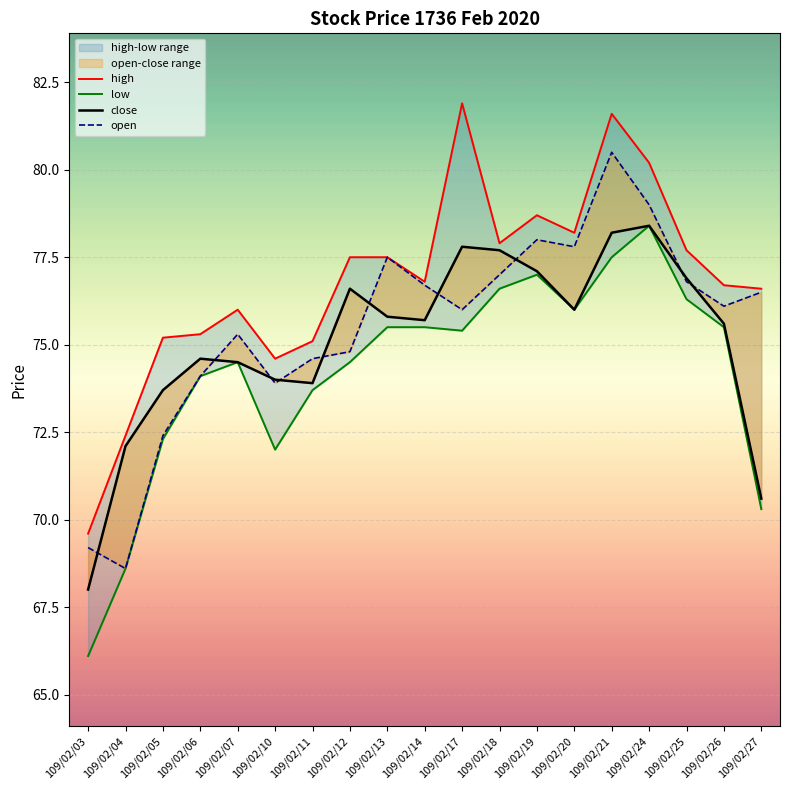

How many lines are shown in the chart?

4